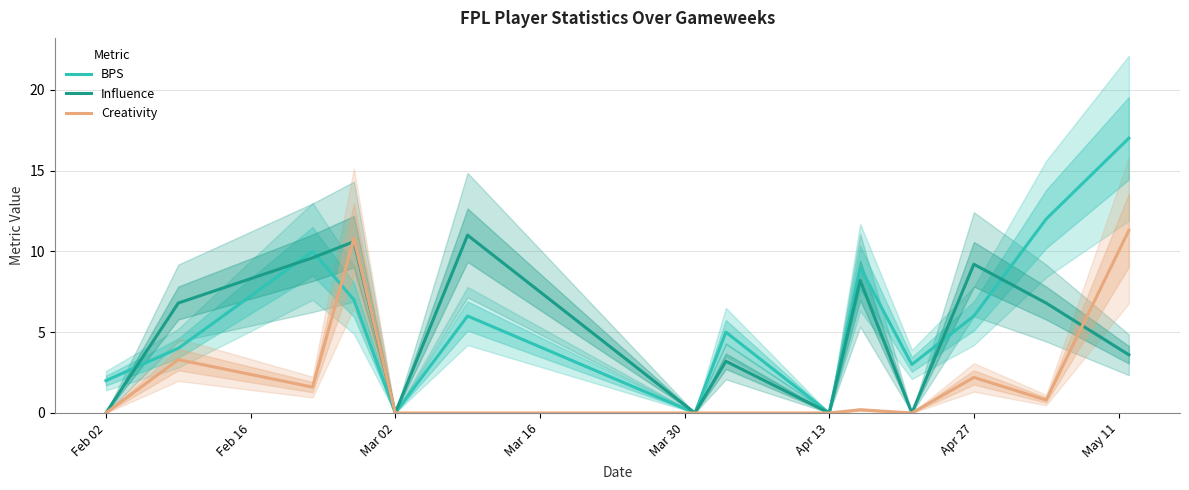

Which series has the widest spread of values?

BPS